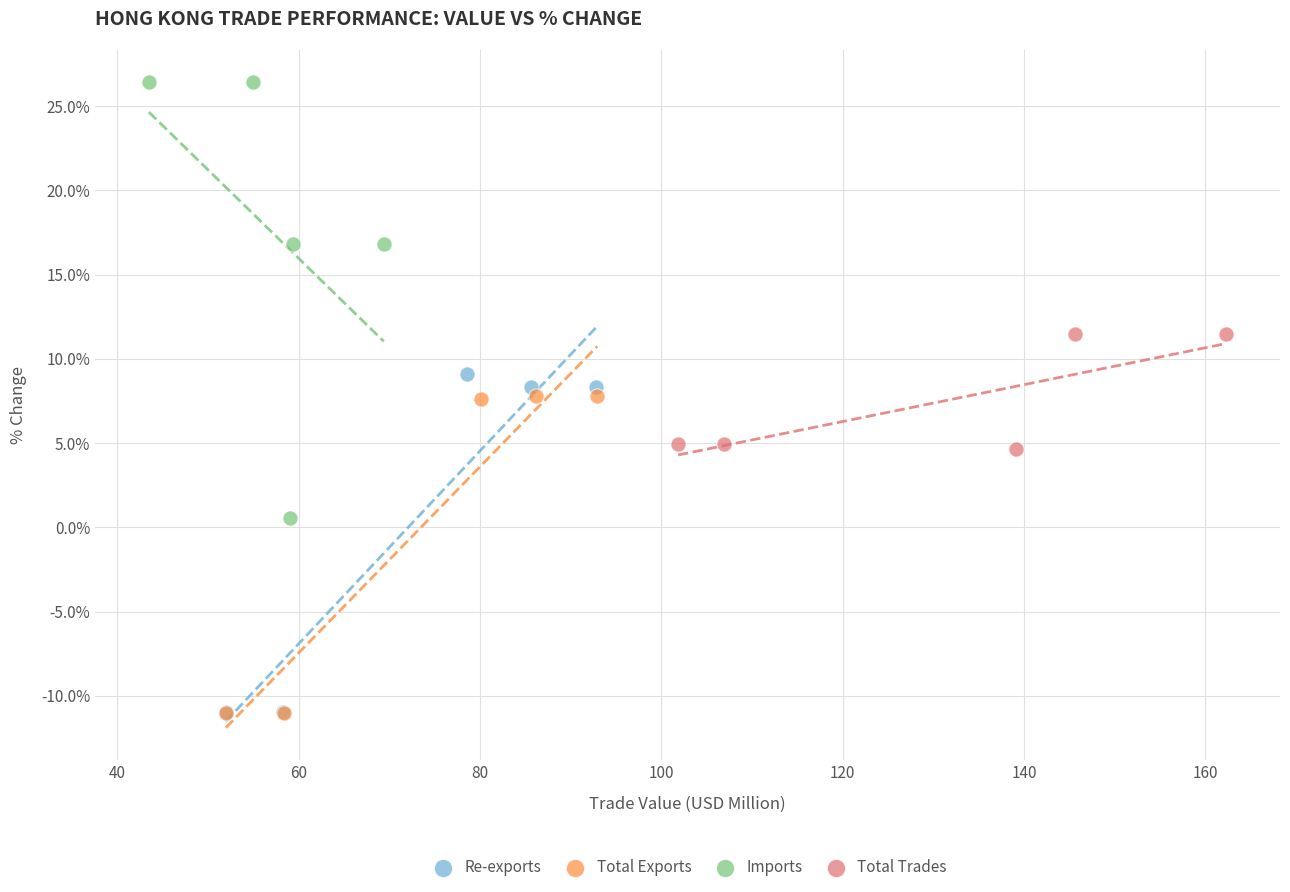

Which series has the widest spread of Y values?

Imports